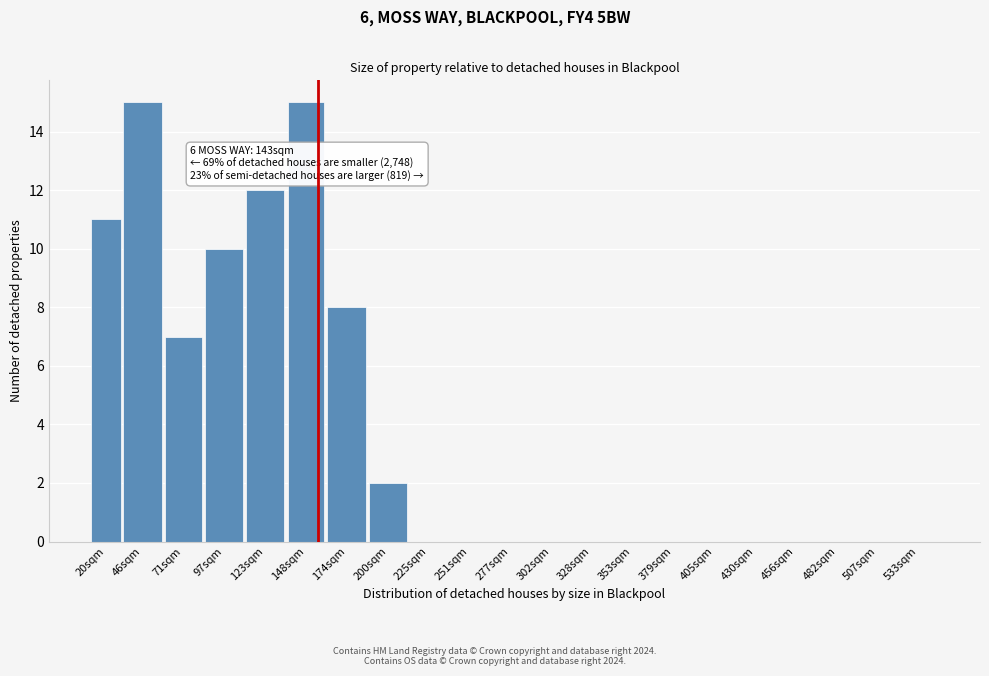

Reading right to left, transcribe all the data shown in this chart.

533sqm=0	507sqm=0	482sqm=0	456sqm=0	430sqm=0	405sqm=0	379sqm=0	353sqm=0	328sqm=0	302sqm=0	277sqm=0	251sqm=0	225sqm=0	200sqm=2	174sqm=8	148sqm=15	123sqm=12	97sqm=10	71sqm=7	46sqm=15	20sqm=11